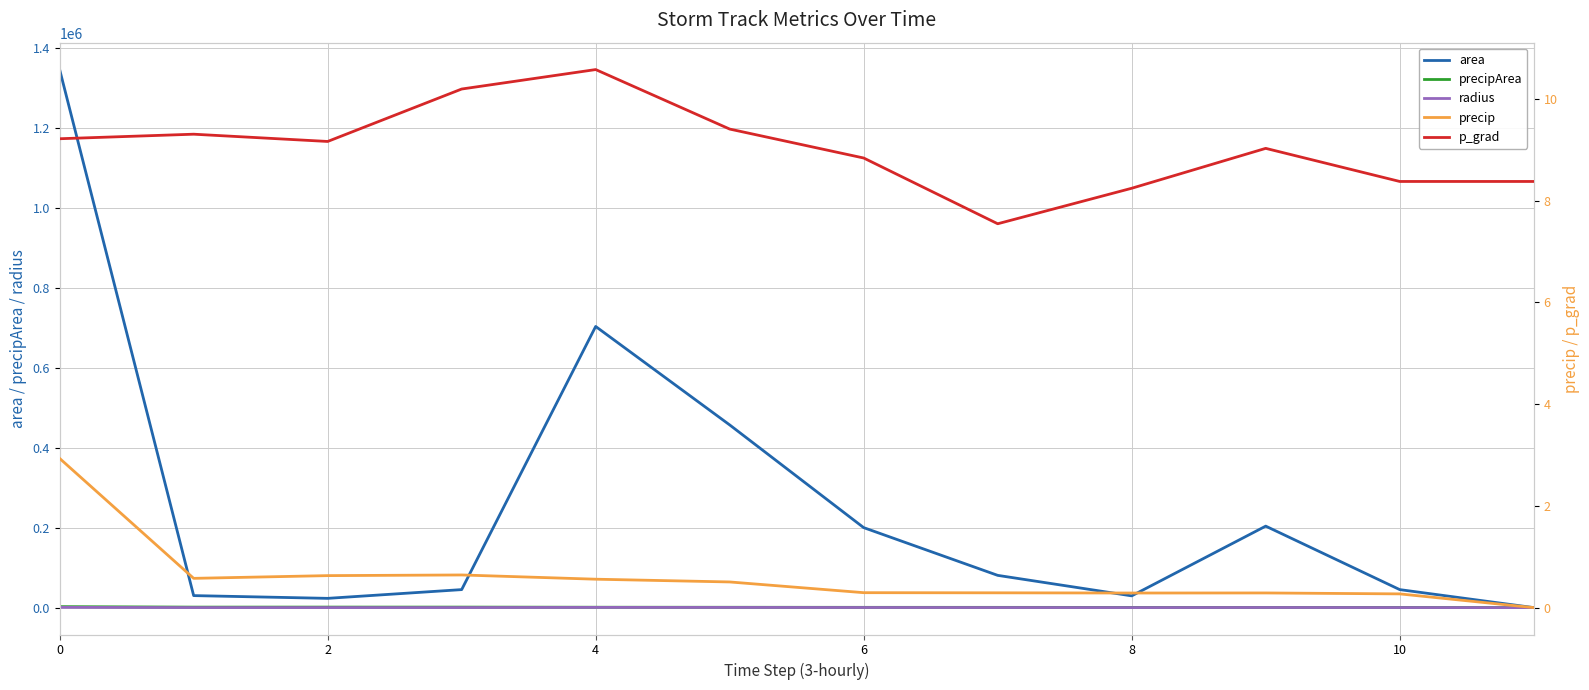

At which label is p_grad closest to 9?

9